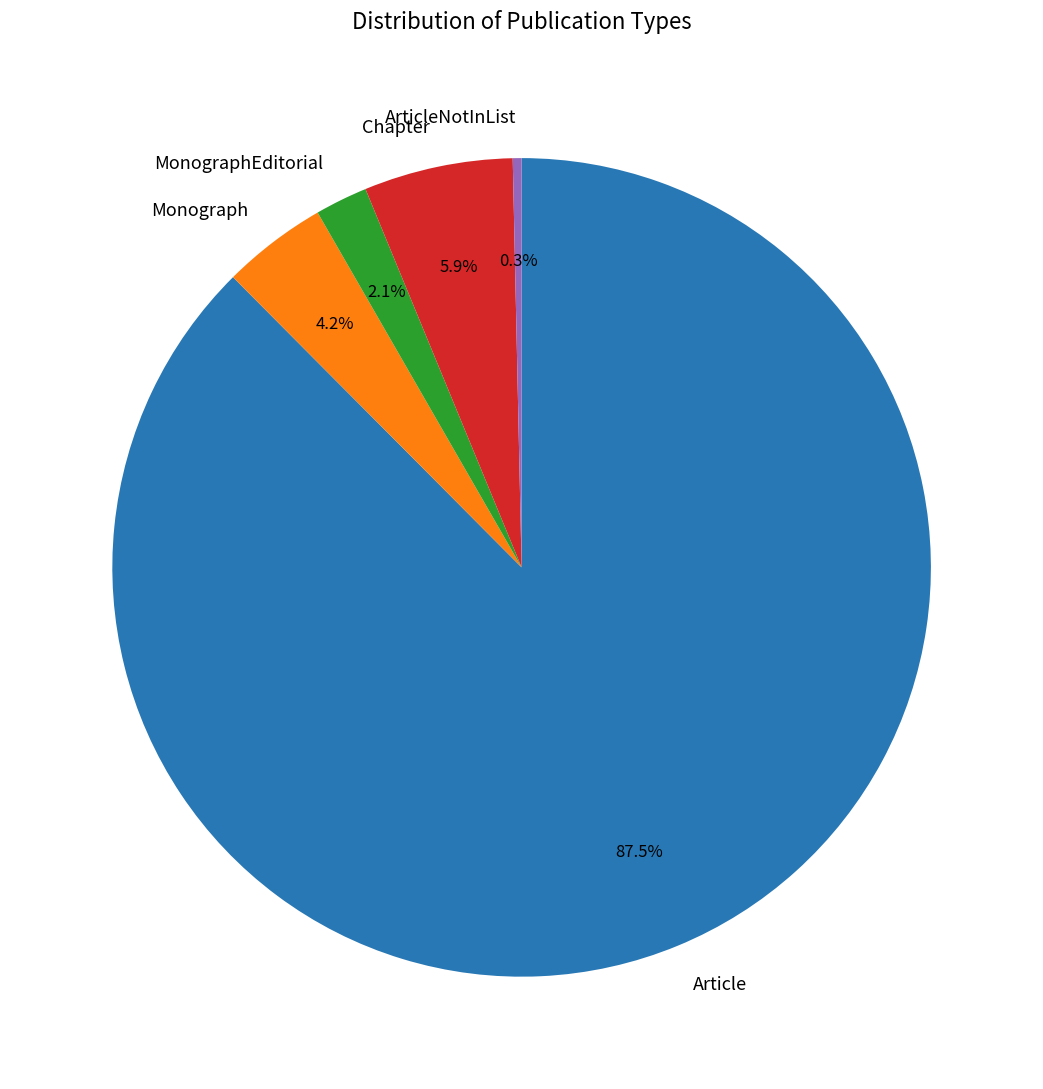

Does Article account for over 50% of the chart?

Yes